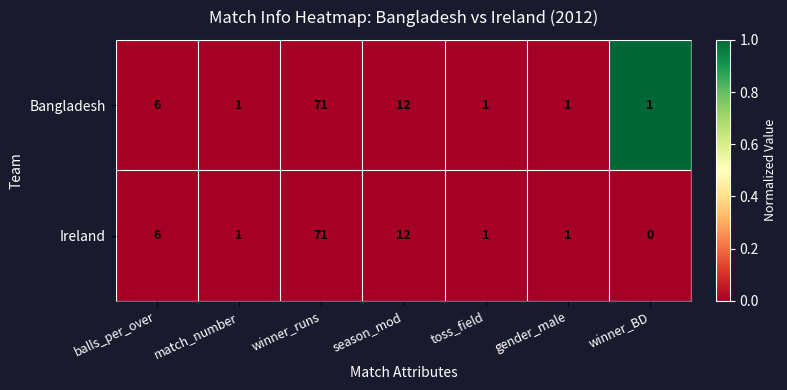

Is it true that Ireland equals 12 at season_mod?

True